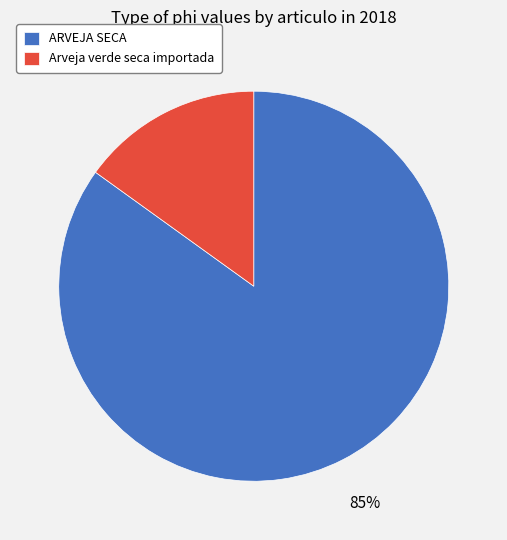

Is there a majority slice in this chart?

Yes